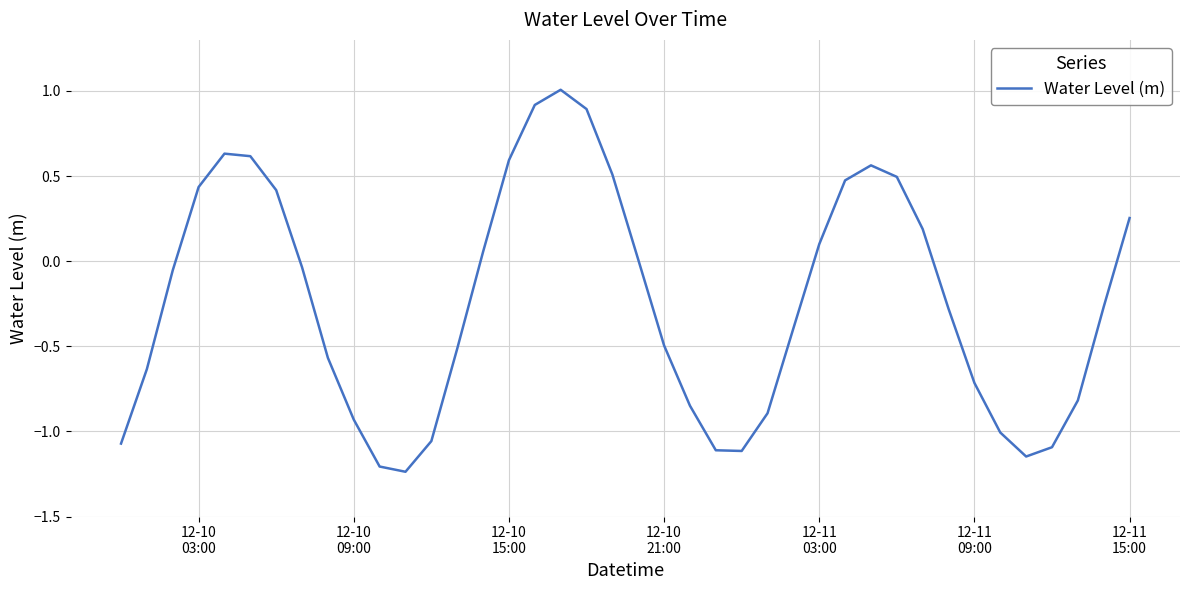

What is the greatest value displayed?

1.0